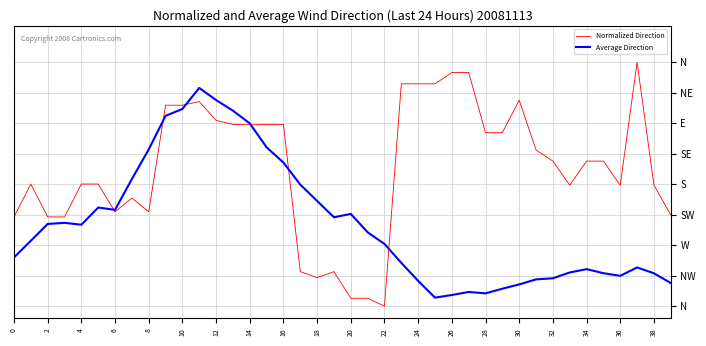

What are all the series names shown in the legend?

Normalized Direction, Average Direction